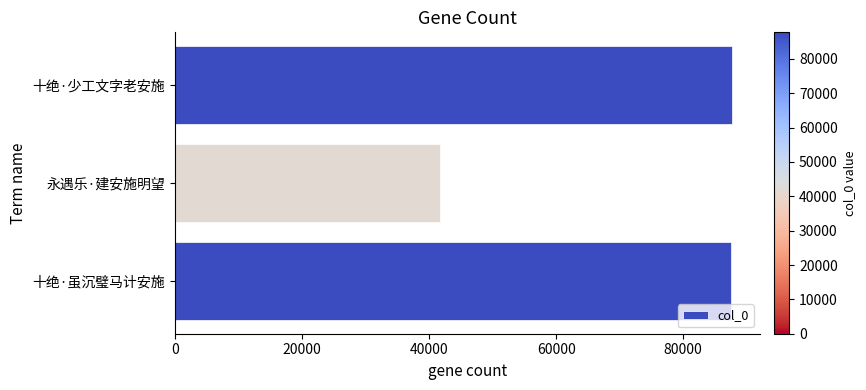

Is it true that the value at 十绝·少工文字老安施 is 144002?

False